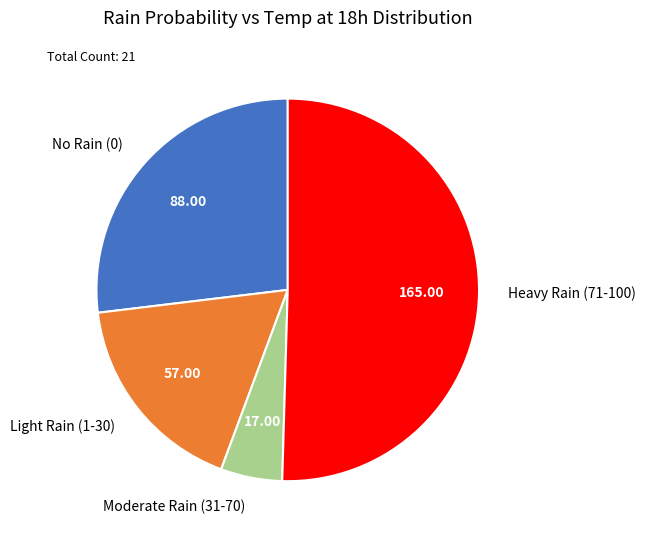

Rank the categories by value from lowest to highest.

Moderate Rain (31-70), Light Rain (1-30), No Rain (0), Heavy Rain (71-100)